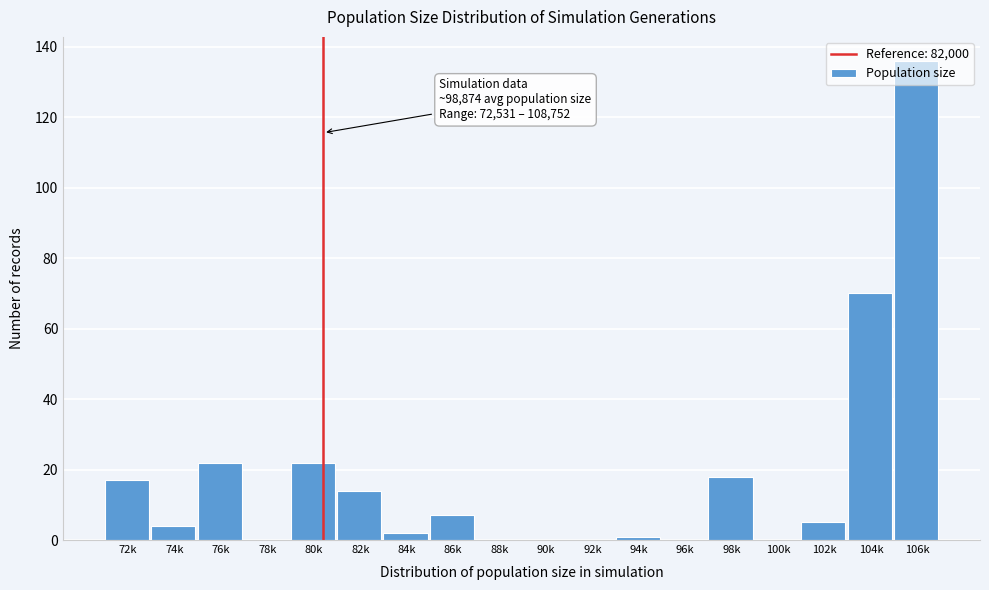

What is the sum of the values at 98k and 100k?

18